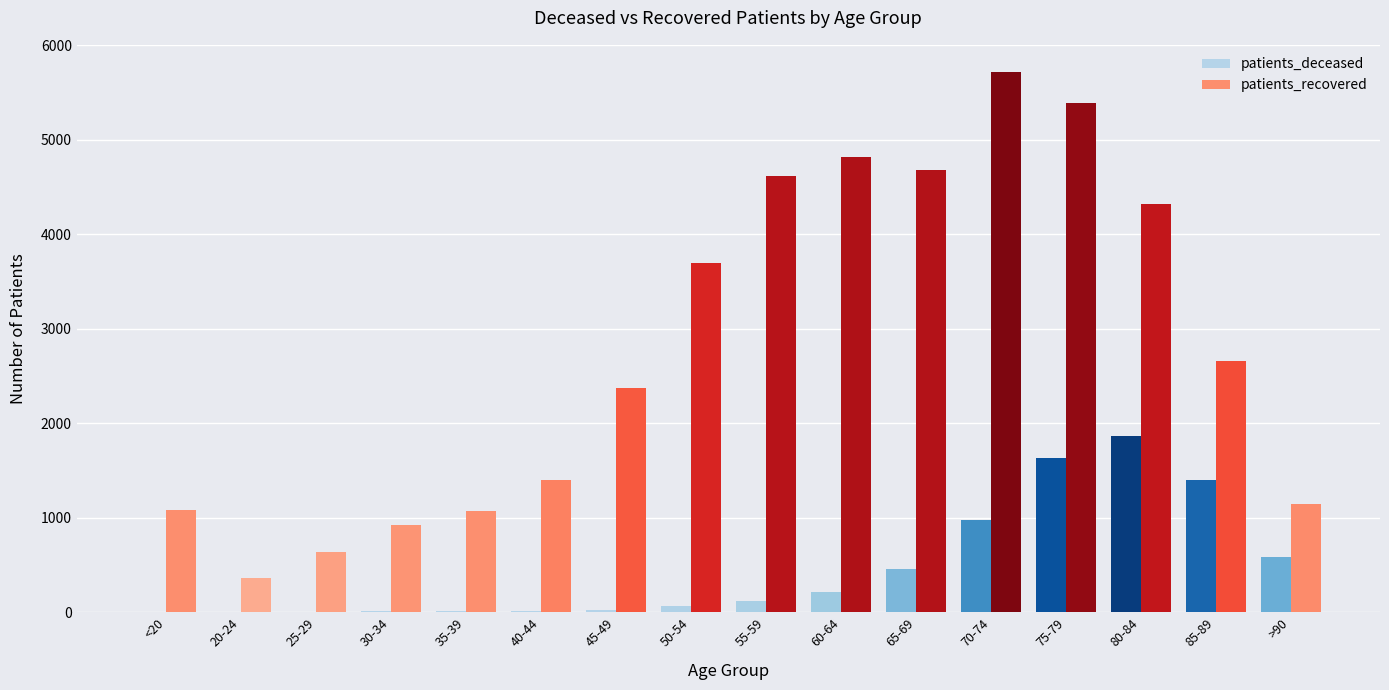

Which series has the widest spread of values?

patients_recovered